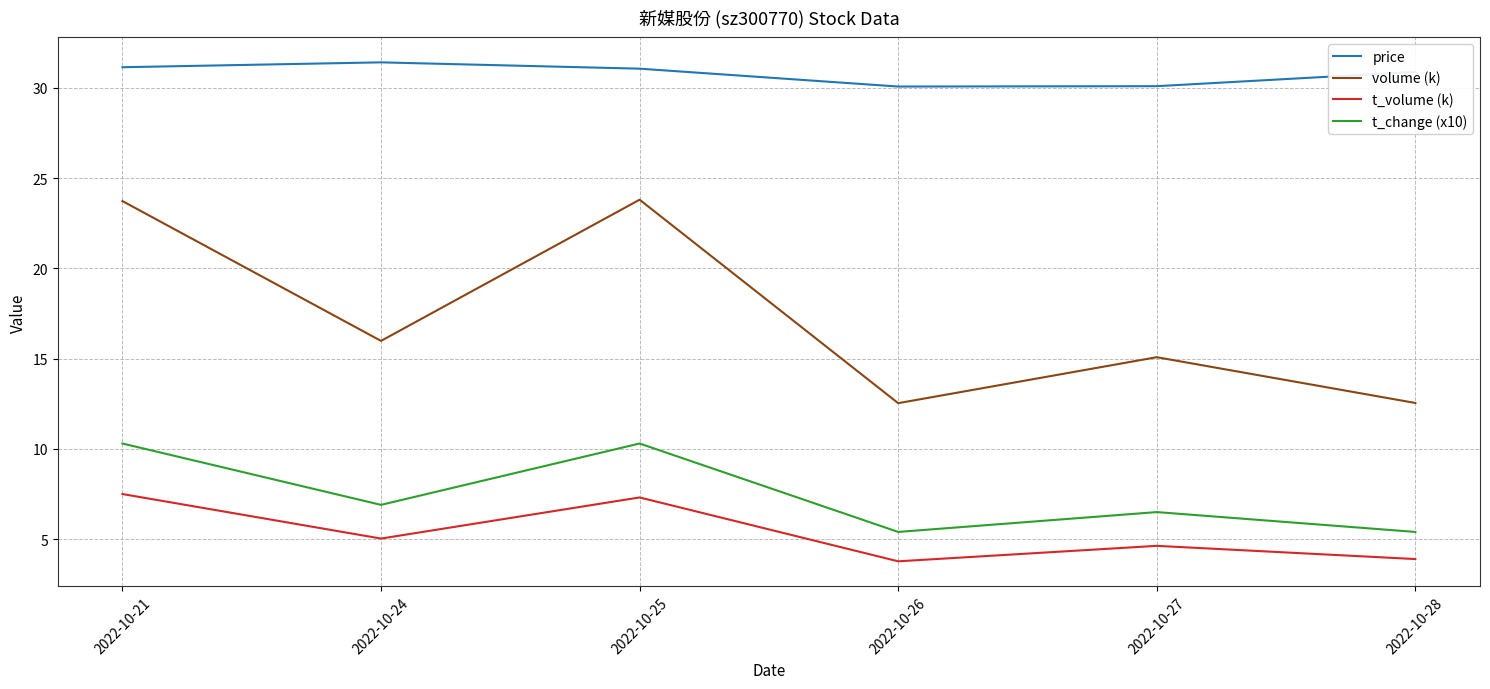

What is the minimum value shown in the chart?

3.8